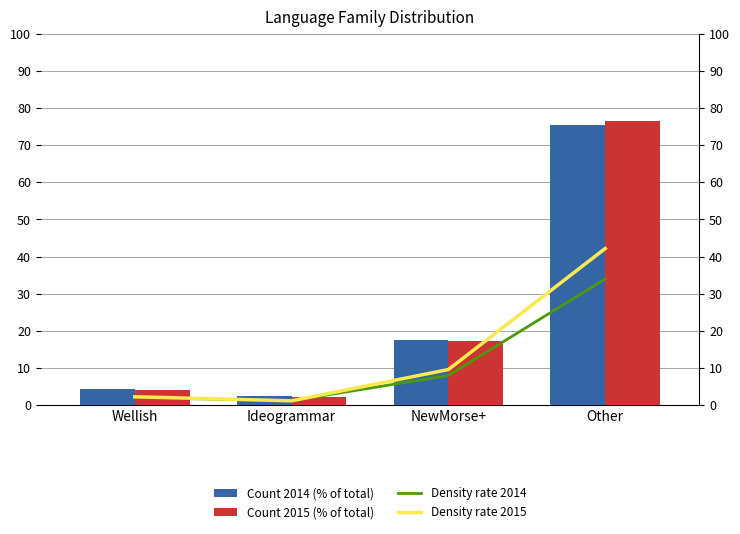

The value of Count 2015 (% of total) at NewMorse+ is 17.3. True or false?

True